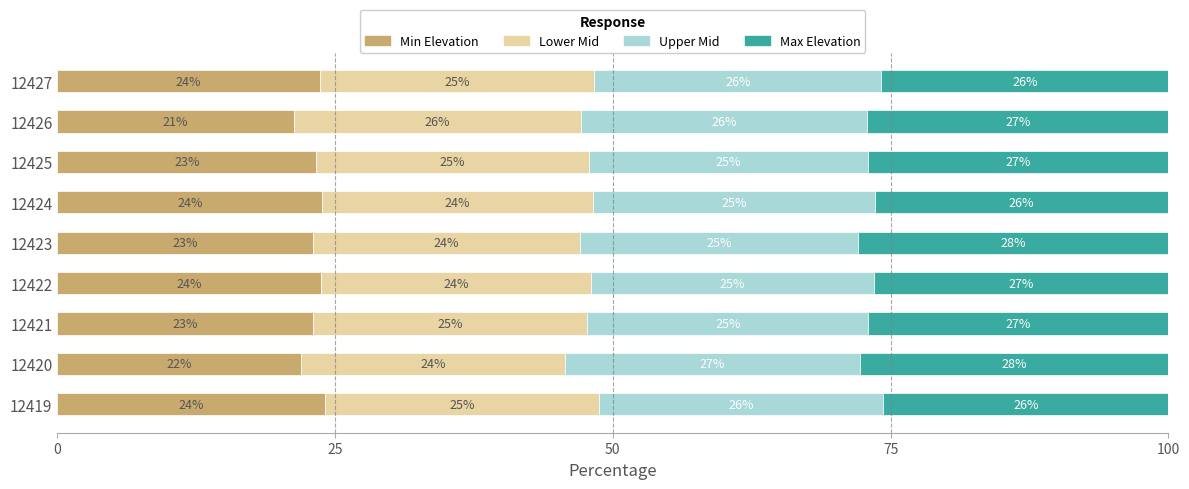

The value of Min Elevation at 12419 is 39.5. True or false?

False